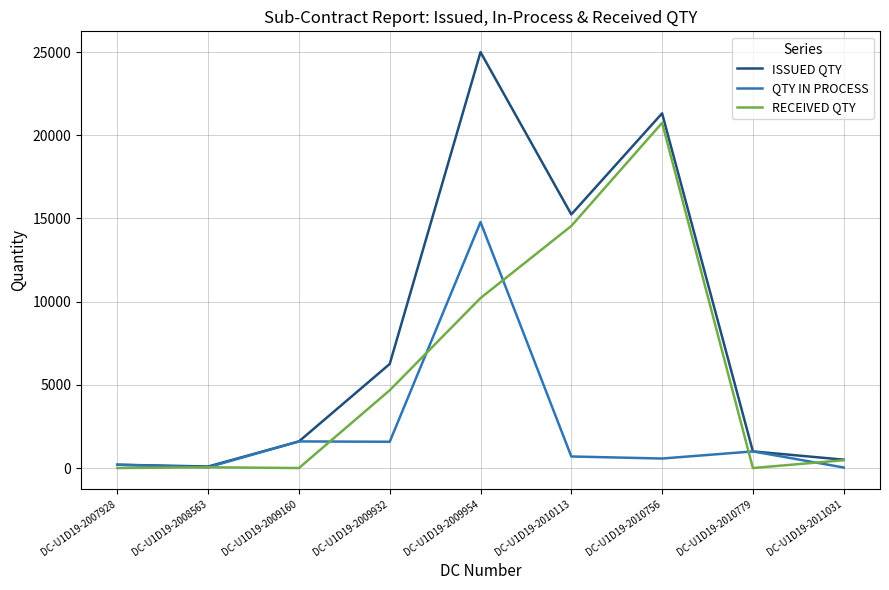

List the series in order of their overall mean, highest first.

ISSUED QTY, RECEIVED QTY, QTY IN PROCESS